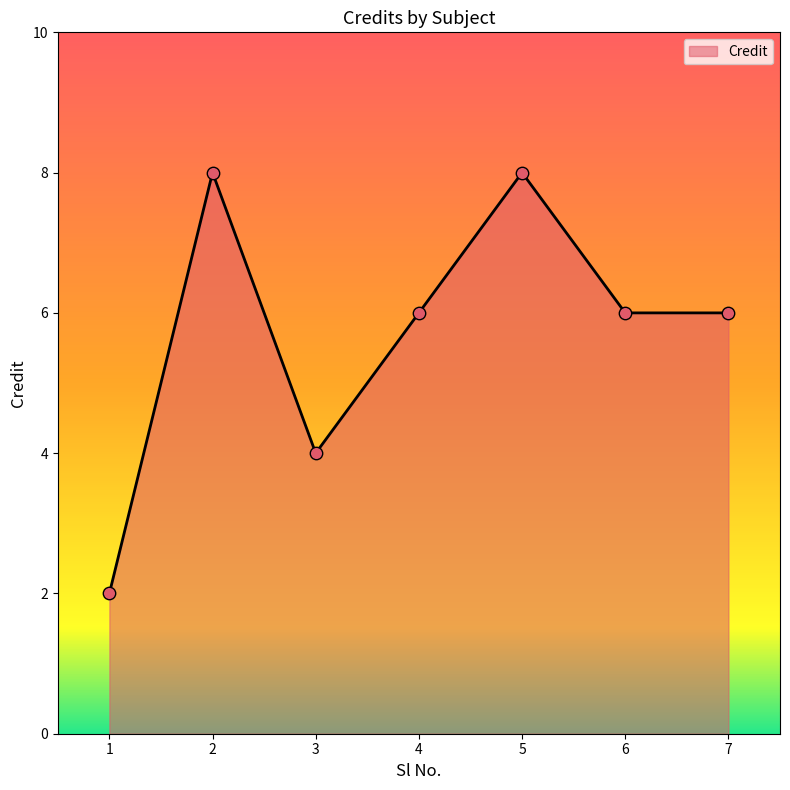

Which has a higher value, 1 or 4?

4